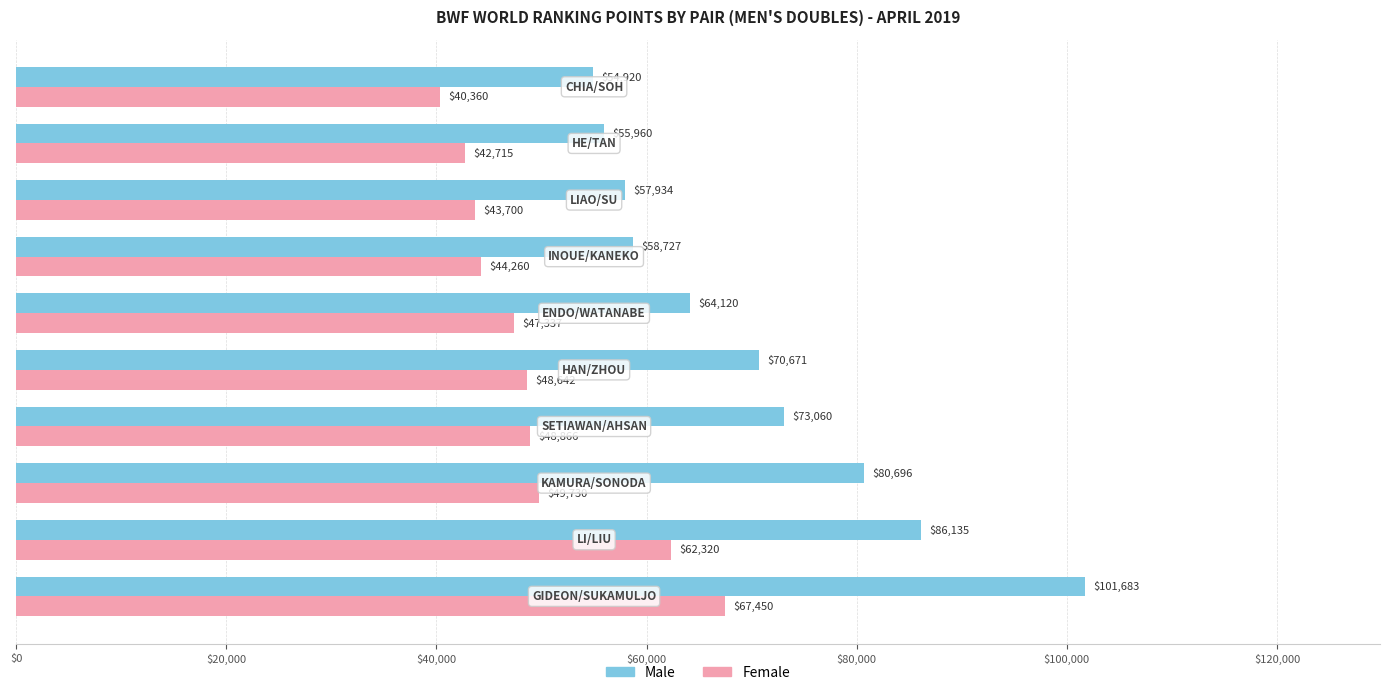

At how many categories does at least one series exceed 68750?

5